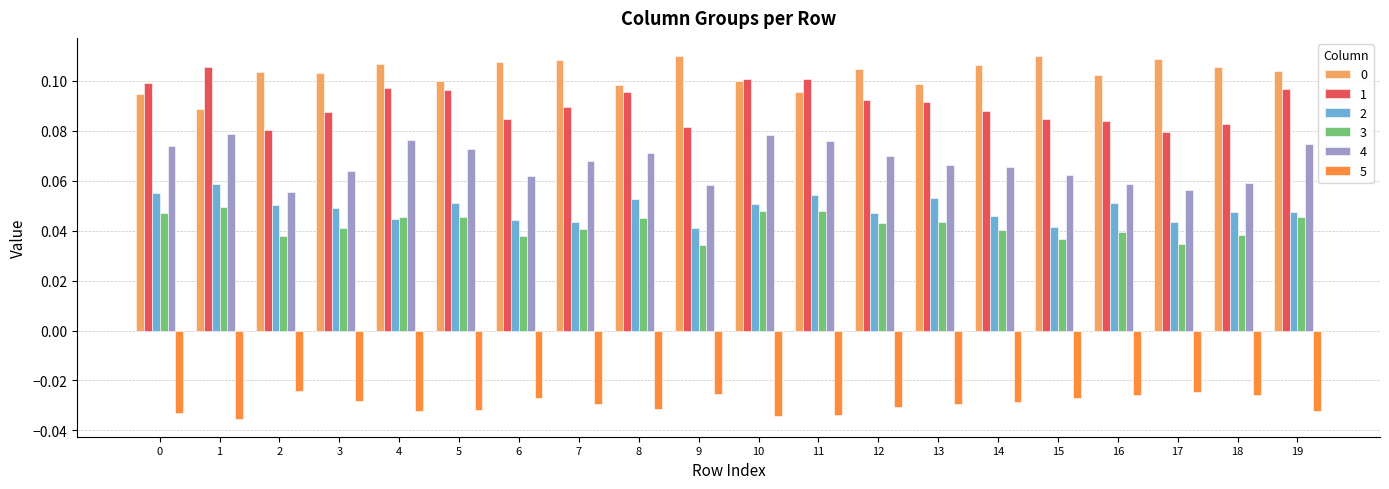

Is it true that 0 equals 0.0 at 7?

False